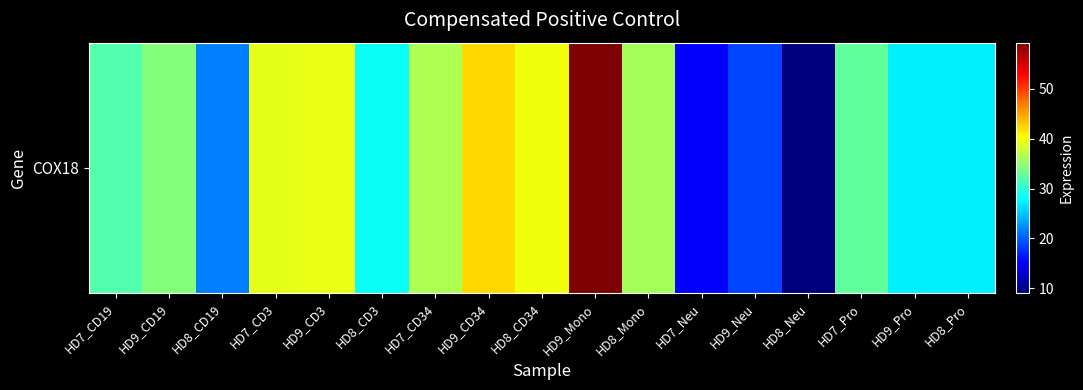

What is the smallest value displayed?

9.0